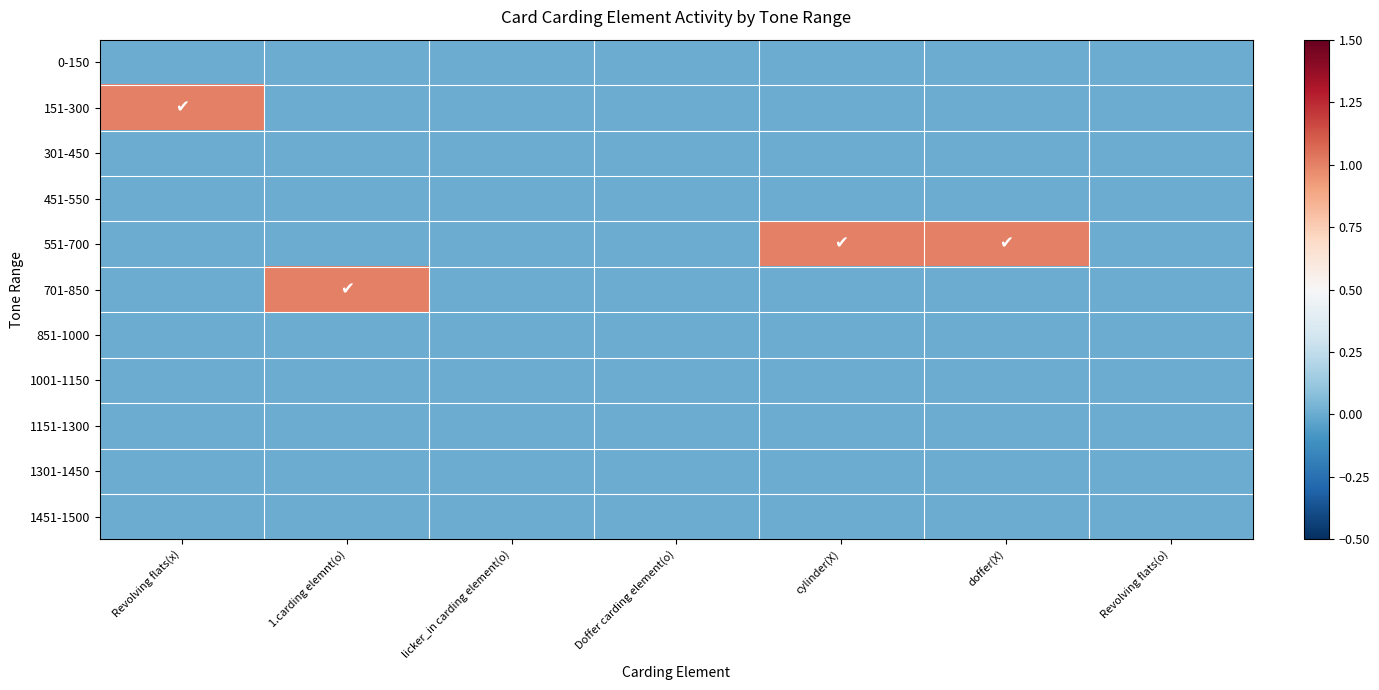

Rank the series by their maximum value, from lowest to highest.

0-150, 301-450, 451-550, 851-1000, 1001-1150, 1151-1300, 1301-1450, 1451-1500, 151-300, 551-700, 701-850